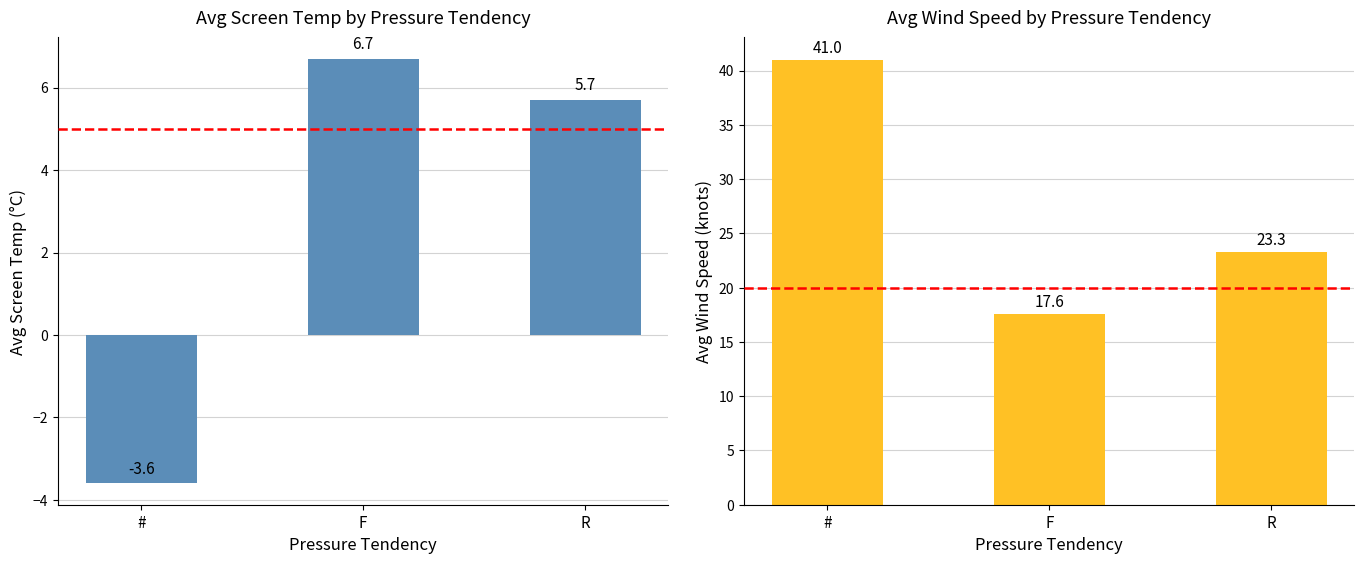

Which category has the highest value across all series?

#